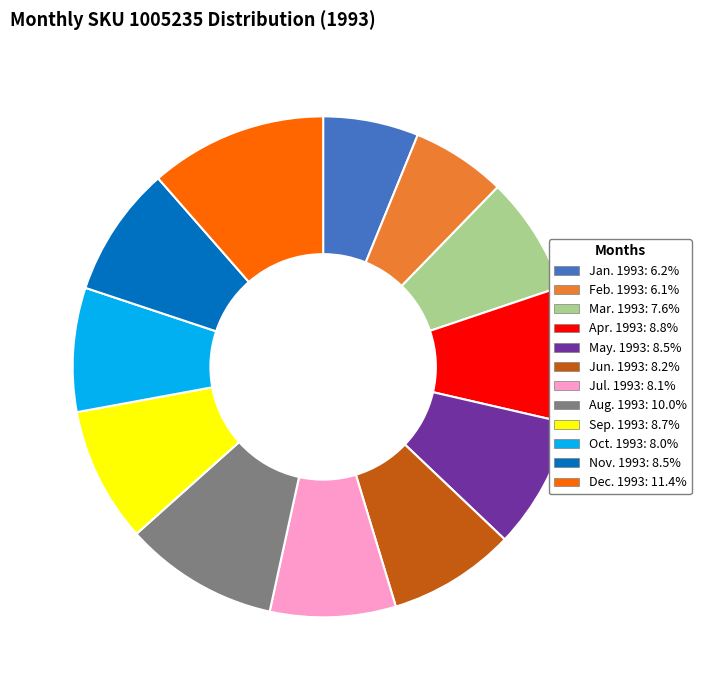

Which slice is the largest?

Dec. 1993